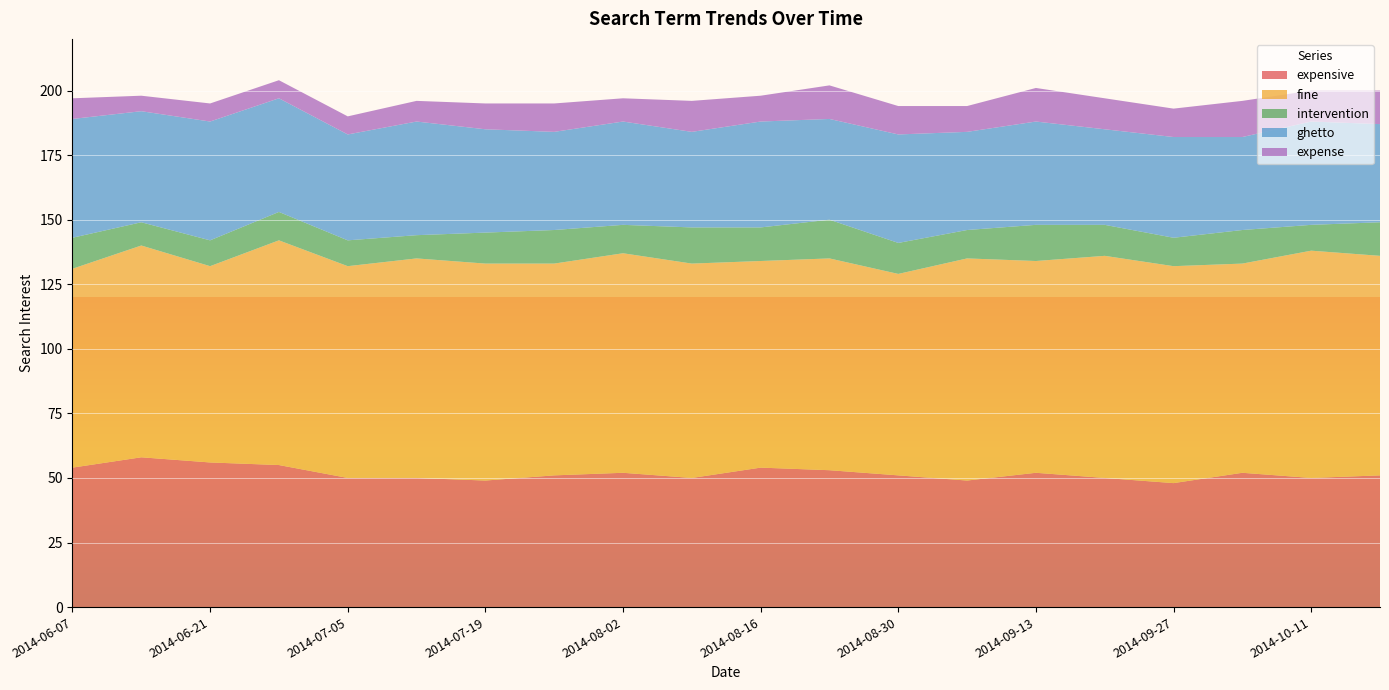

Reading left to right, extract all data points from this chart.

expensive: 2014-06-07=54	2014-06-14=58	2014-06-21=56	2014-06-28=55	2014-07-05=50	2014-07-12=50	2014-07-19=49	2014-07-26=51	2014-08-02=52	2014-08-09=50	2014-08-16=54	2014-08-23=53	2014-08-30=51	2014-09-06=49	2014-09-13=52	2014-09-20=50	2014-09-27=48	2014-10-04=52	2014-10-11=50	2014-10-18=51
fine: 2014-06-07=77	2014-06-14=82	2014-06-21=76	2014-06-28=87	2014-07-05=82	2014-07-12=85	2014-07-19=84	2014-07-26=82	2014-08-02=85	2014-08-09=83	2014-08-16=80	2014-08-23=82	2014-08-30=78	2014-09-06=86	2014-09-13=82	2014-09-20=86	2014-09-27=84	2014-10-04=81	2014-10-11=88	2014-10-18=85
intervention: 2014-06-07=12	2014-06-14=9	2014-06-21=10	2014-06-28=11	2014-07-05=10	2014-07-12=9	2014-07-19=12	2014-07-26=13	2014-08-02=11	2014-08-09=14	2014-08-16=13	2014-08-23=15	2014-08-30=12	2014-09-06=11	2014-09-13=14	2014-09-20=12	2014-09-27=11	2014-10-04=13	2014-10-11=10	2014-10-18=13
ghetto: 2014-06-07=46	2014-06-14=43	2014-06-21=46	2014-06-28=44	2014-07-05=41	2014-07-12=44	2014-07-19=40	2014-07-26=38	2014-08-02=40	2014-08-09=37	2014-08-16=41	2014-08-23=39	2014-08-30=42	2014-09-06=38	2014-09-13=40	2014-09-20=37	2014-09-27=39	2014-10-04=36	2014-10-11=40	2014-10-18=38
expense: 2014-06-07=8	2014-06-14=6	2014-06-21=7	2014-06-28=7	2014-07-05=7	2014-07-12=8	2014-07-19=10	2014-07-26=11	2014-08-02=9	2014-08-09=12	2014-08-16=10	2014-08-23=13	2014-08-30=11	2014-09-06=10	2014-09-13=13	2014-09-20=12	2014-09-27=11	2014-10-04=14	2014-10-11=12	2014-10-18=13